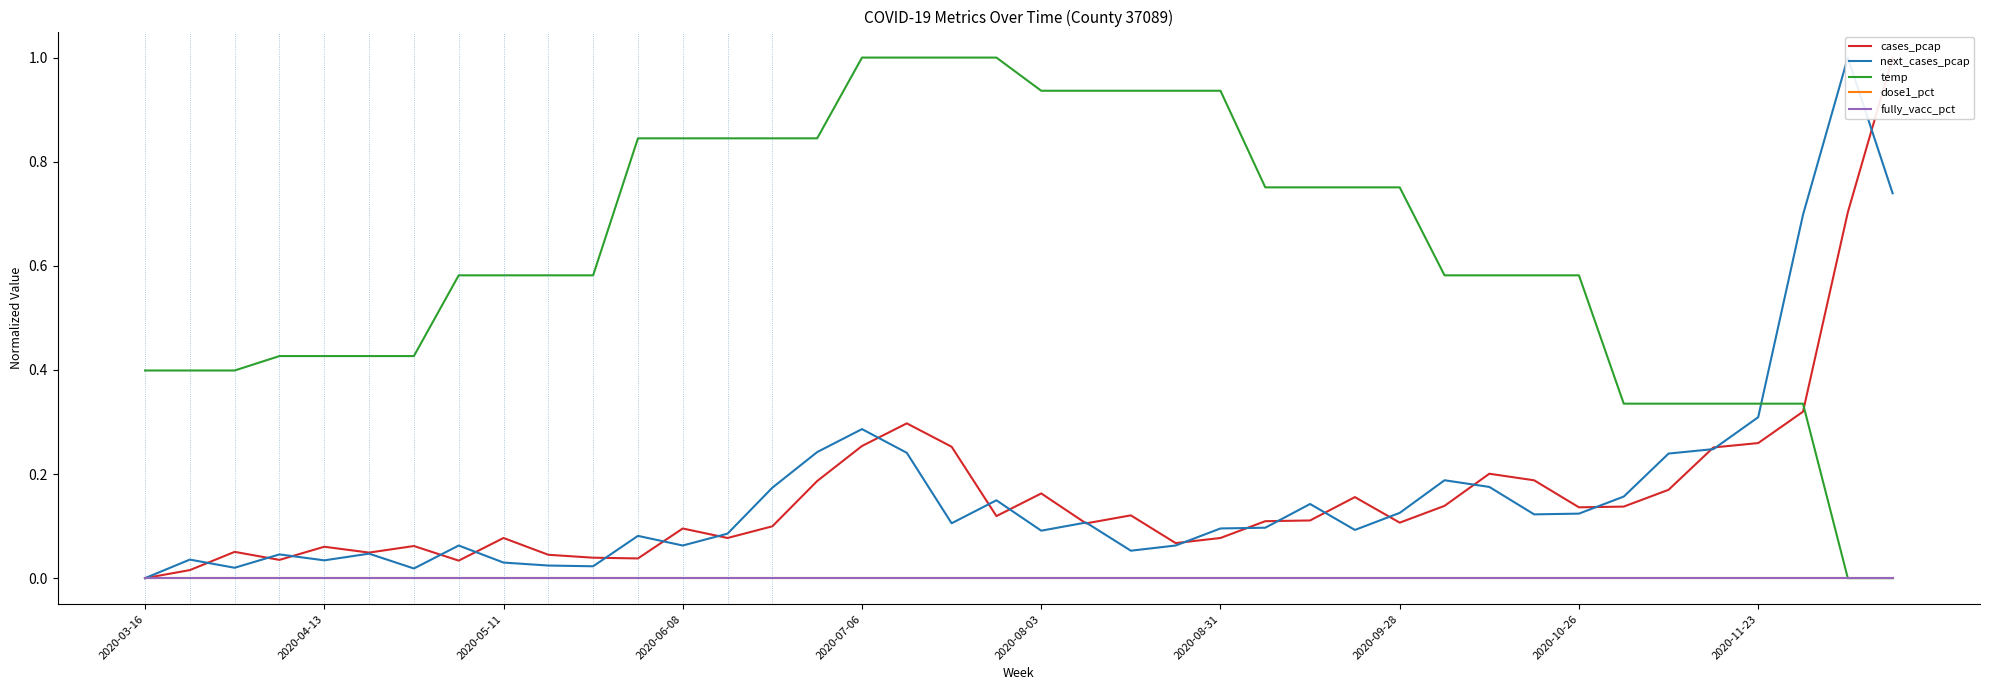

What position from the left is 37?

38